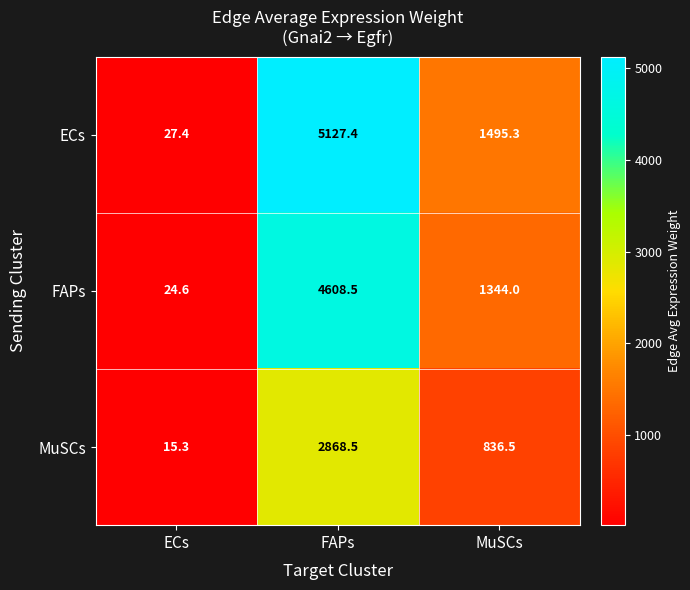

What is the difference between the highest and lowest values at MuSCs?

658.8